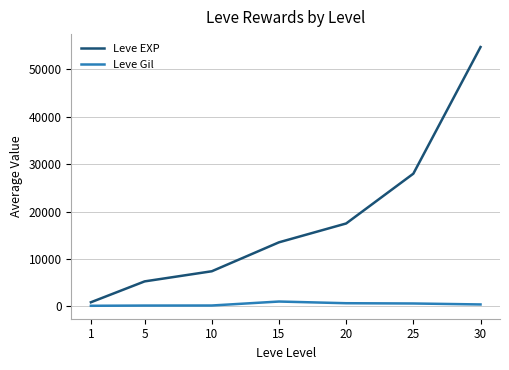

True or false: Leve EXP has a value of 40937.2 at 25.

False